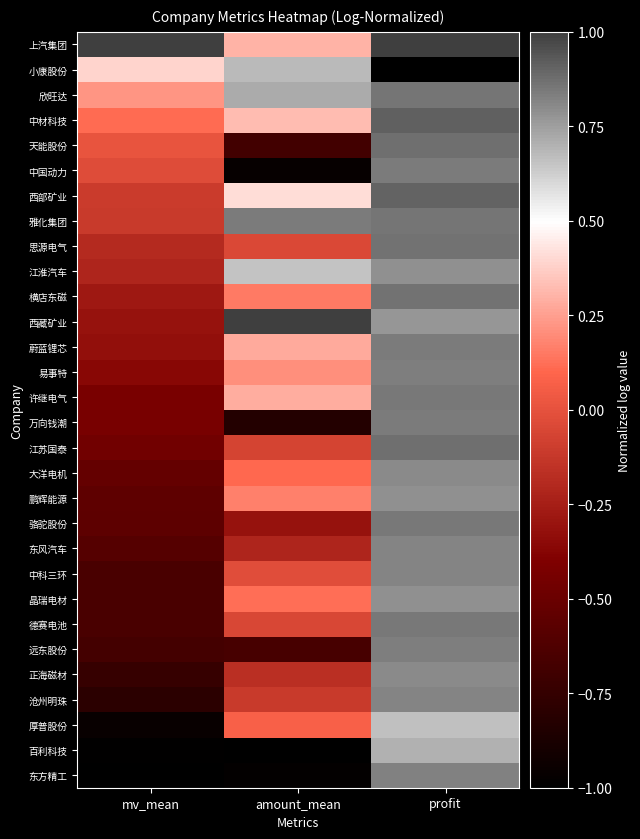

What is the total value across all series at profit?

23.1